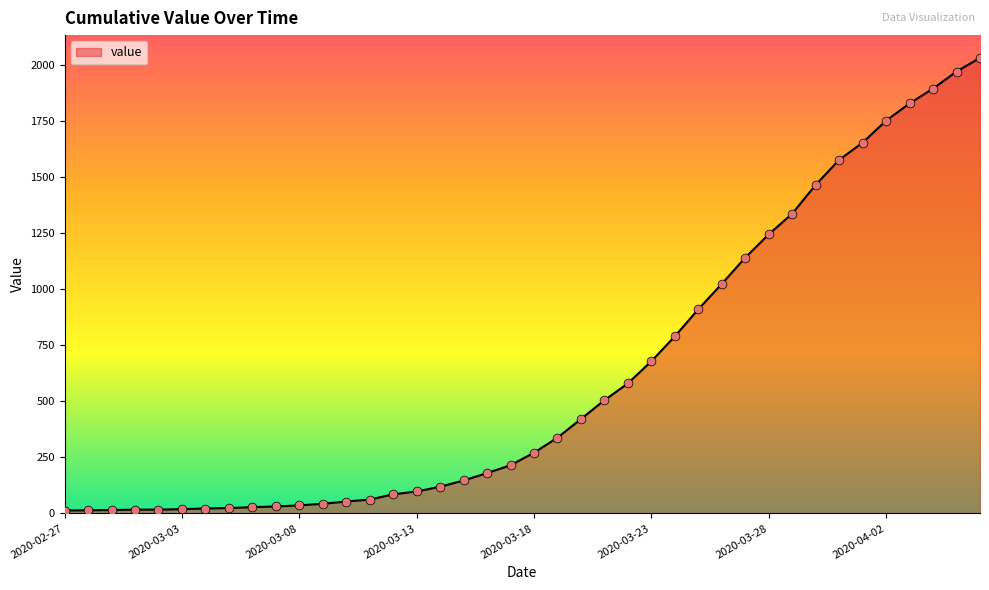

What is the difference between the maximum and minimum values?

2019